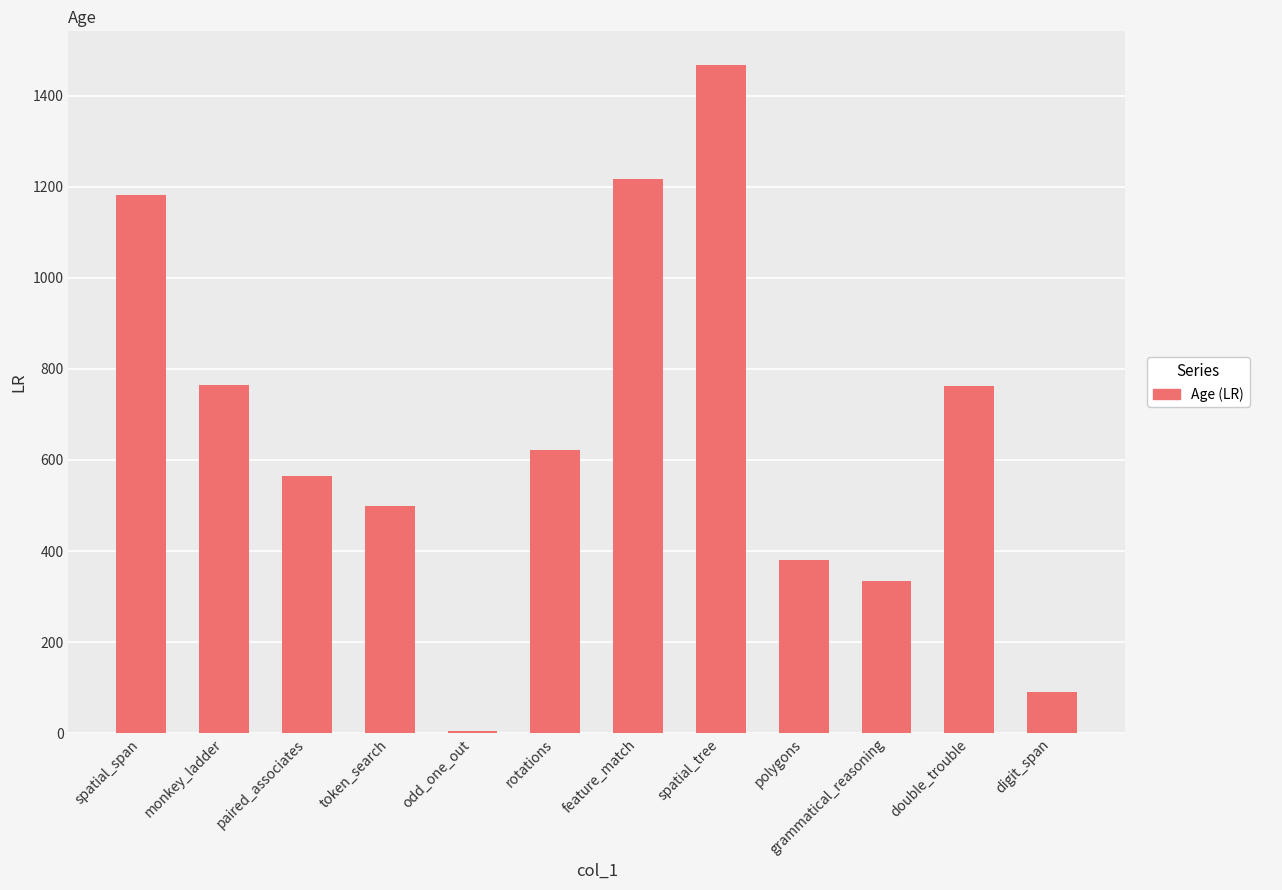

What is the value of the 3rd bar from the left?

565.5